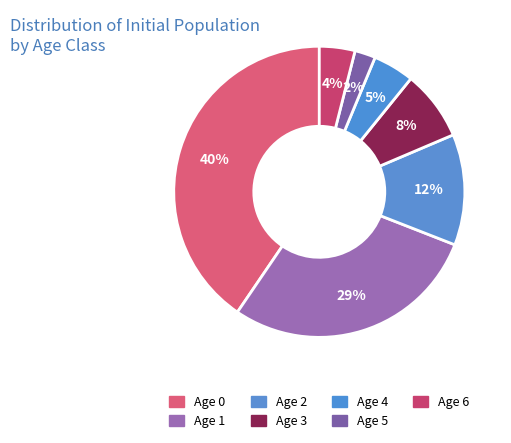

How many slices are in this pie chart?

7